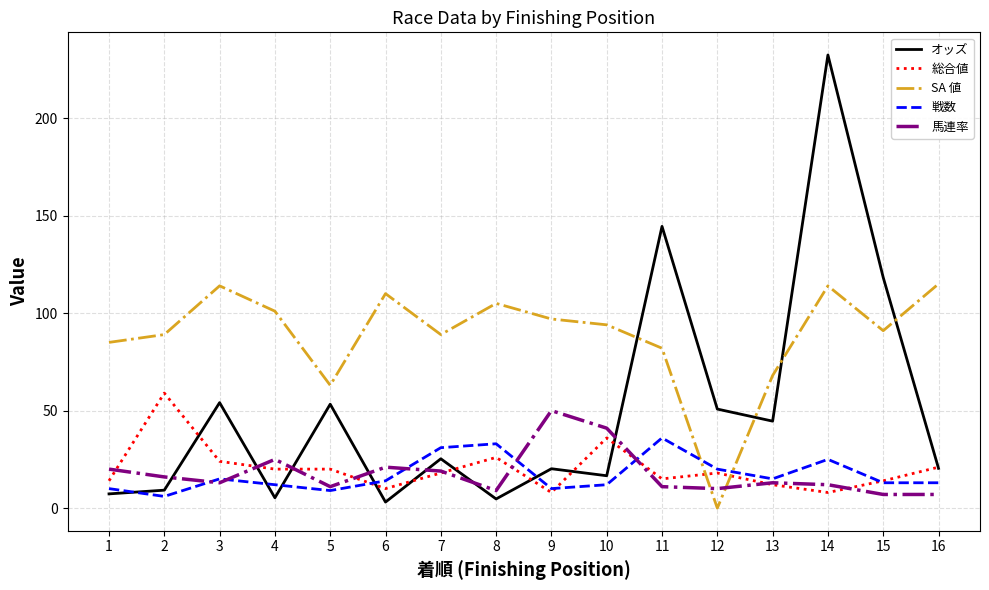

Which category has the highest value in the 馬連率 series?

9